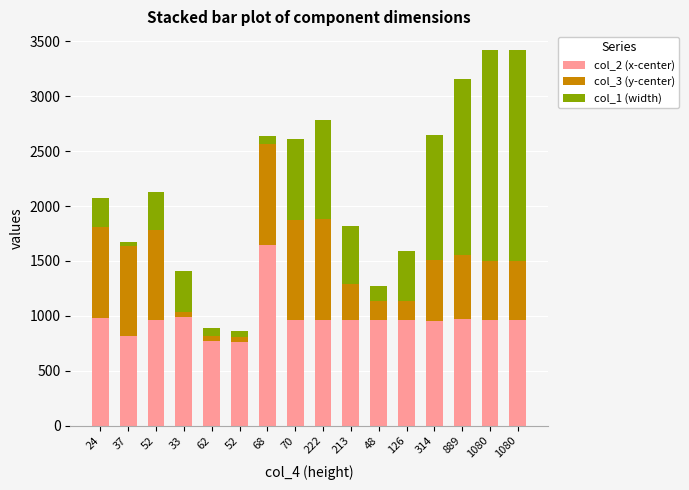

How many bars are there in total?

16